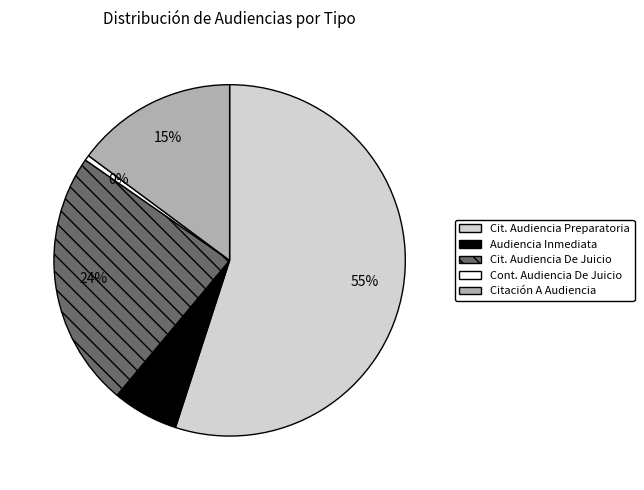

How many slices are in this pie chart?

5